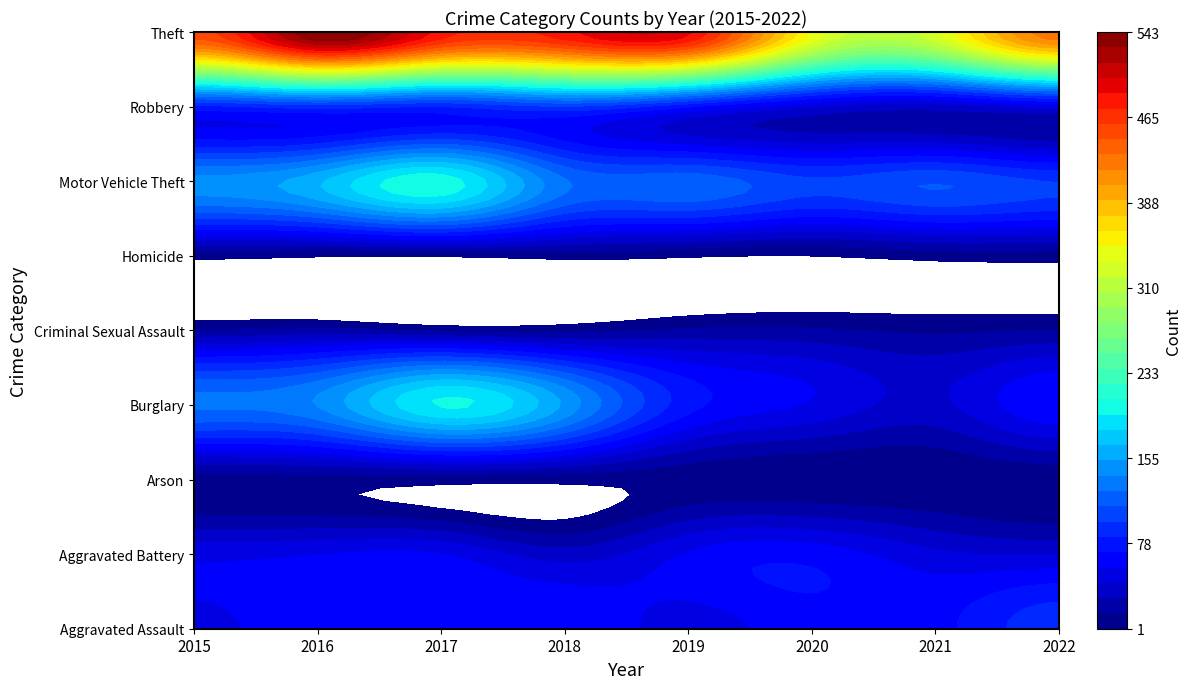

Which series has the largest range (max minus min)?

Theft